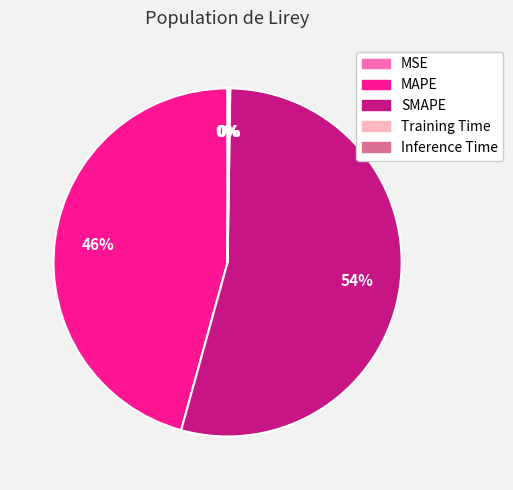

True or false: MAPE accounts for 46% of the total.

True